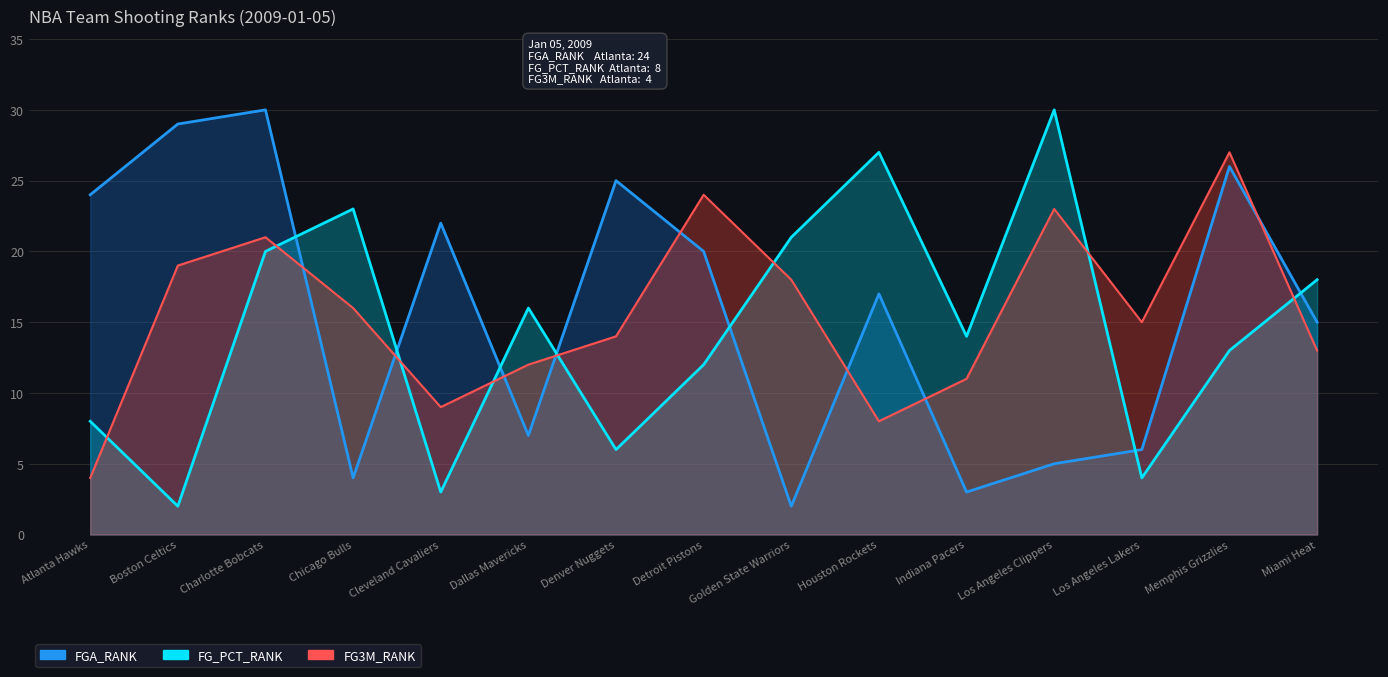

True or false: FG_PCT_RANK and FG3M_RANK cross at least once.

True